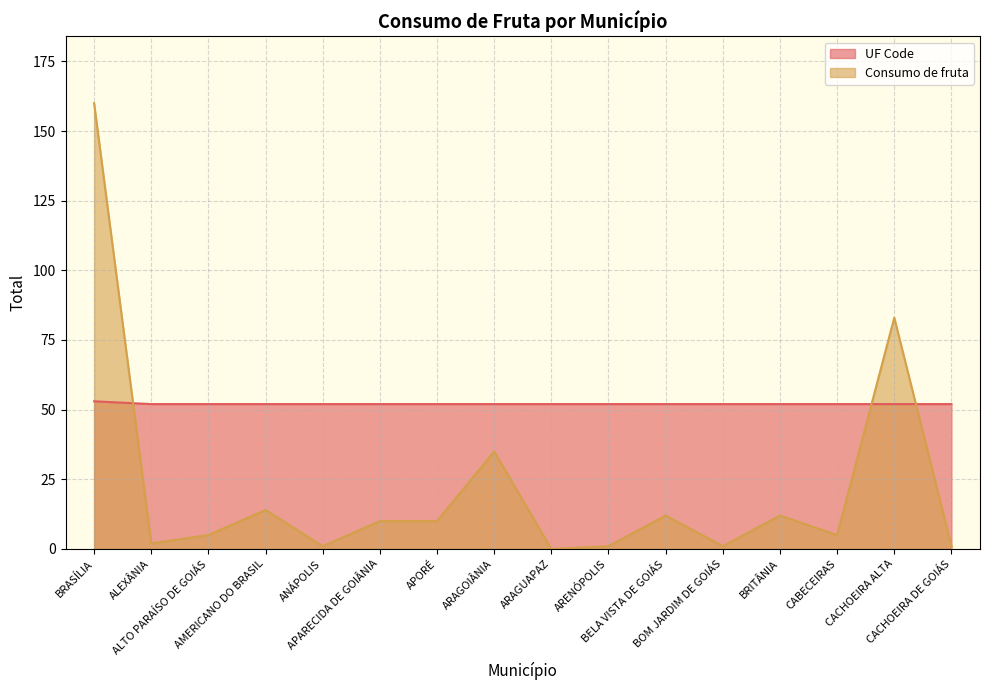

What value does the UF Code series have at CACHOEIRA DE GOIÁS?

52